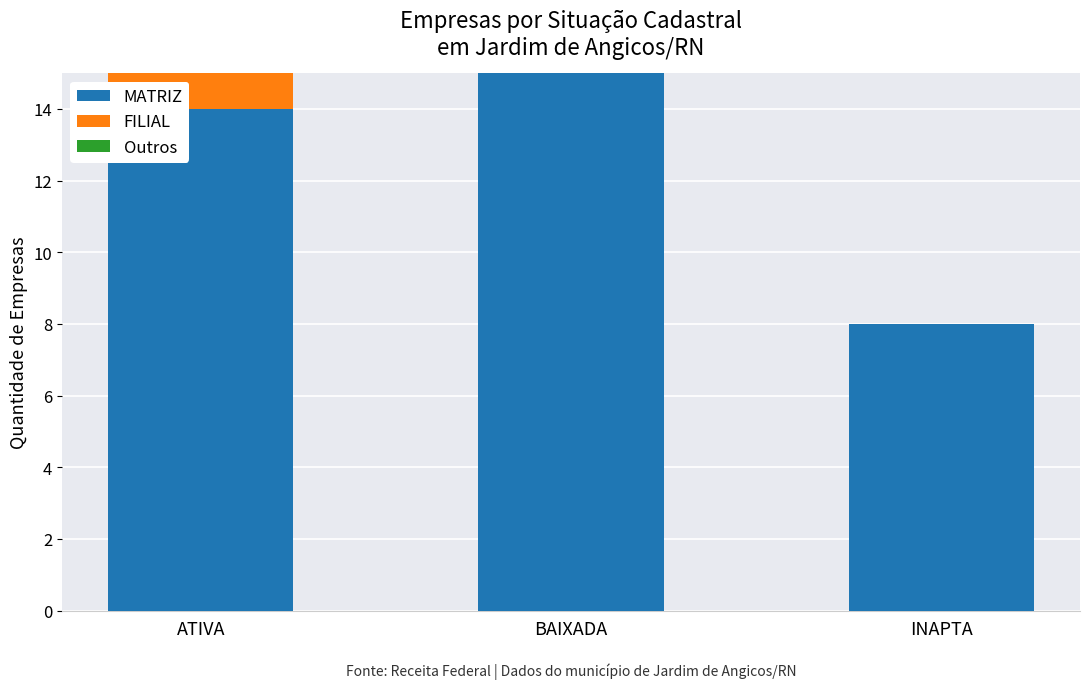

The value of MATRIZ at INAPTA is 8. True or false?

True